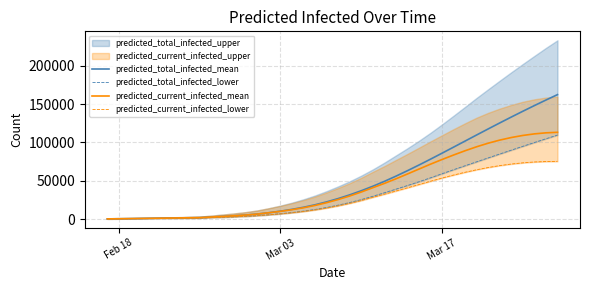

True or false: predicted_current_infected_mean has a value of 175813 at 38.

False